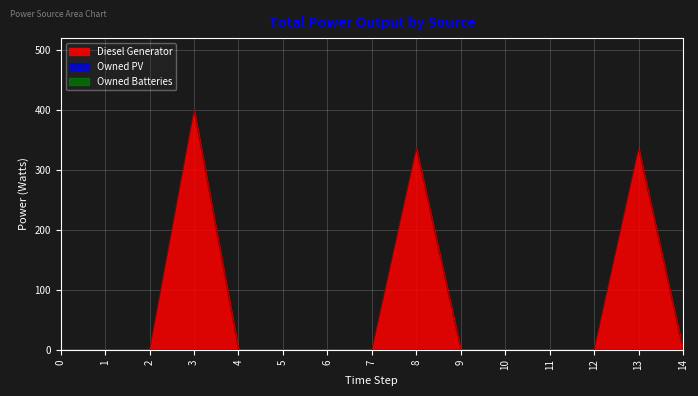

How many series are shown in this chart?

3